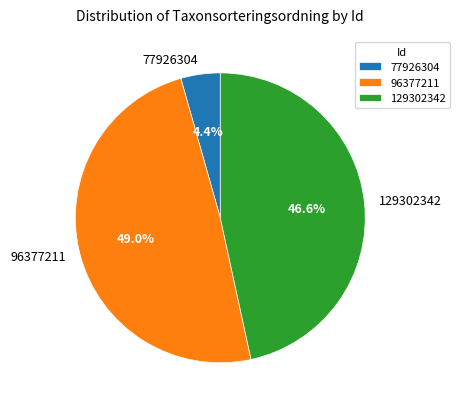

To the nearest percent, what percentage of the pie is 77926304?

4%